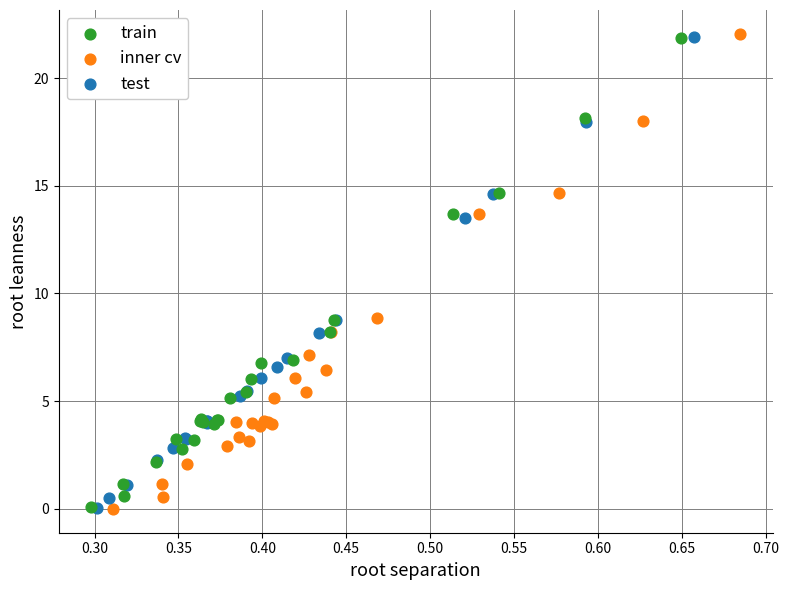

Which series has the largest Y range (max minus min)?

inner cv